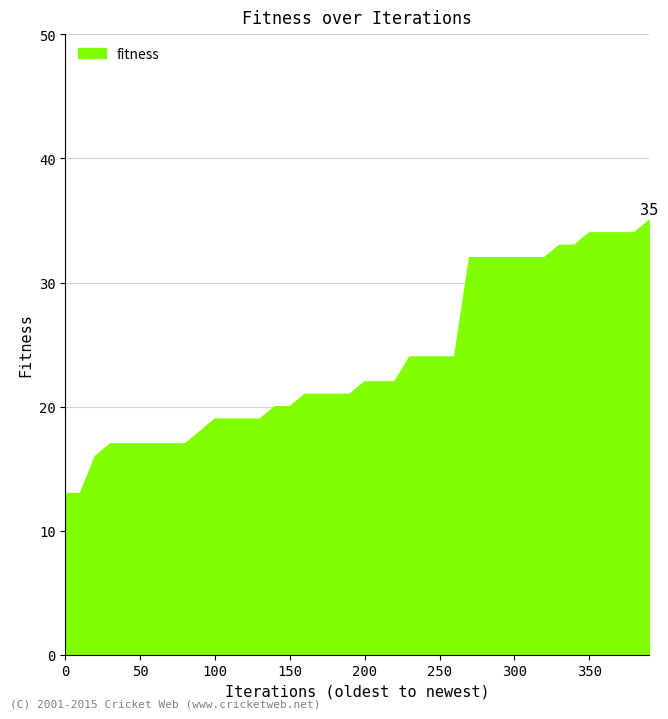

What is the smallest value displayed?

13